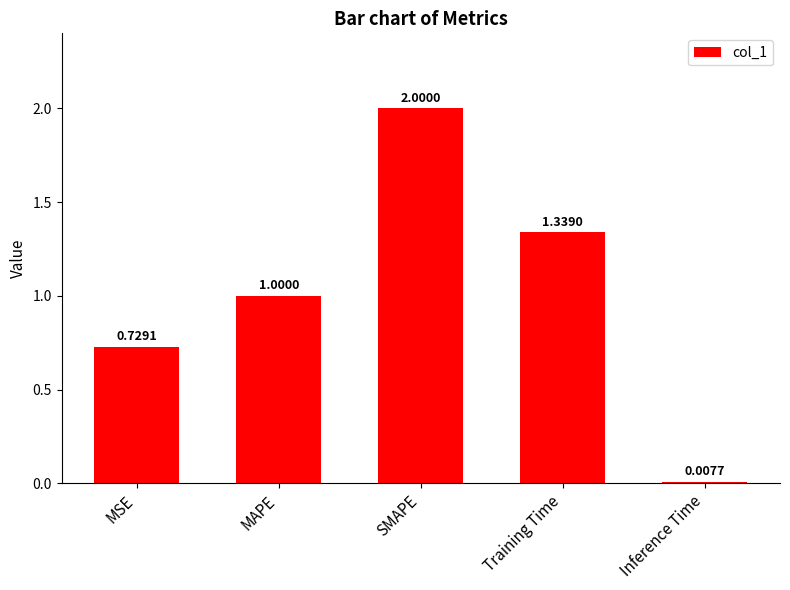

List the labels in order of value, smallest first.

Inference Time, MSE, MAPE, Training Time, SMAPE